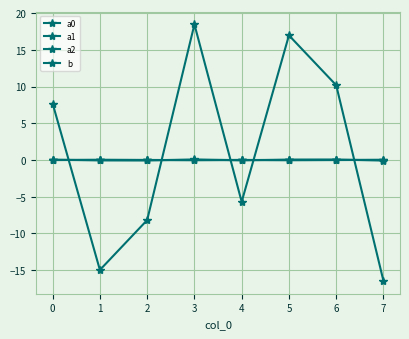

How many data points in a1 are less than 0?

4